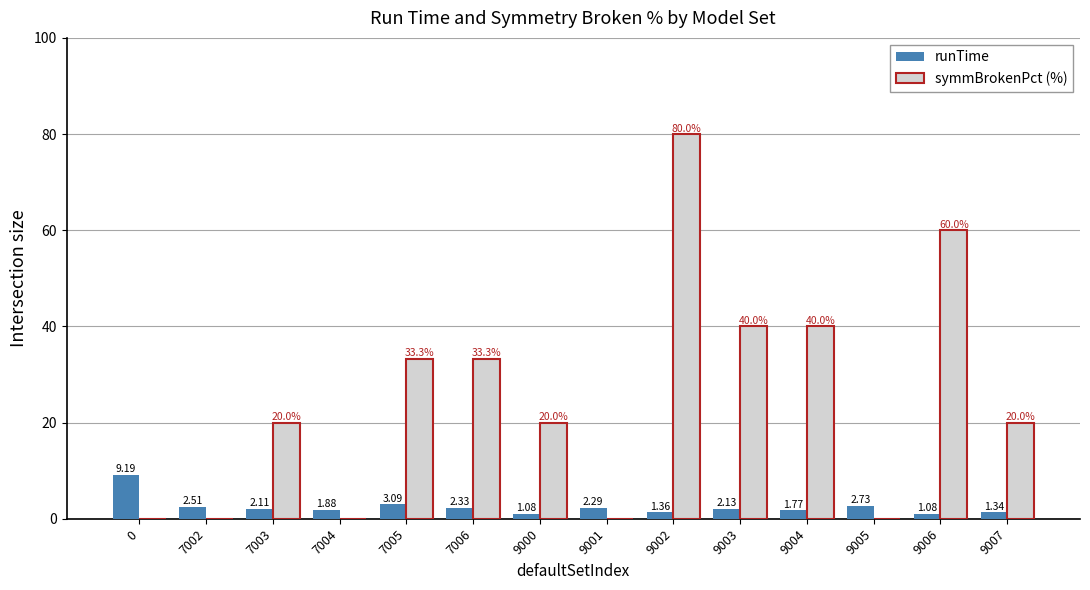

How many groups of bars are there?

14